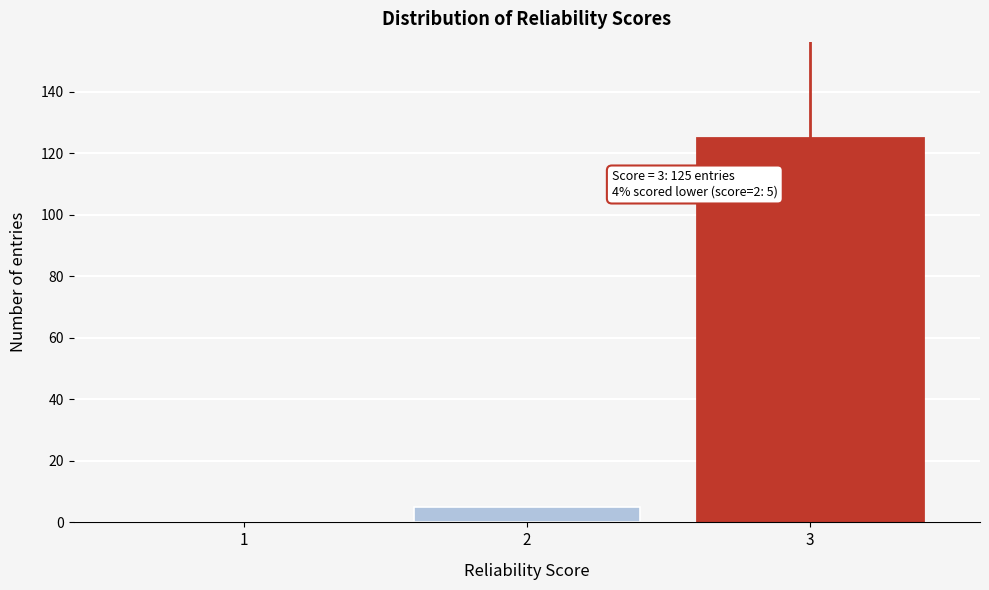

Reading right to left, transcribe all the data shown in this chart.

3=125	2=5	1=0